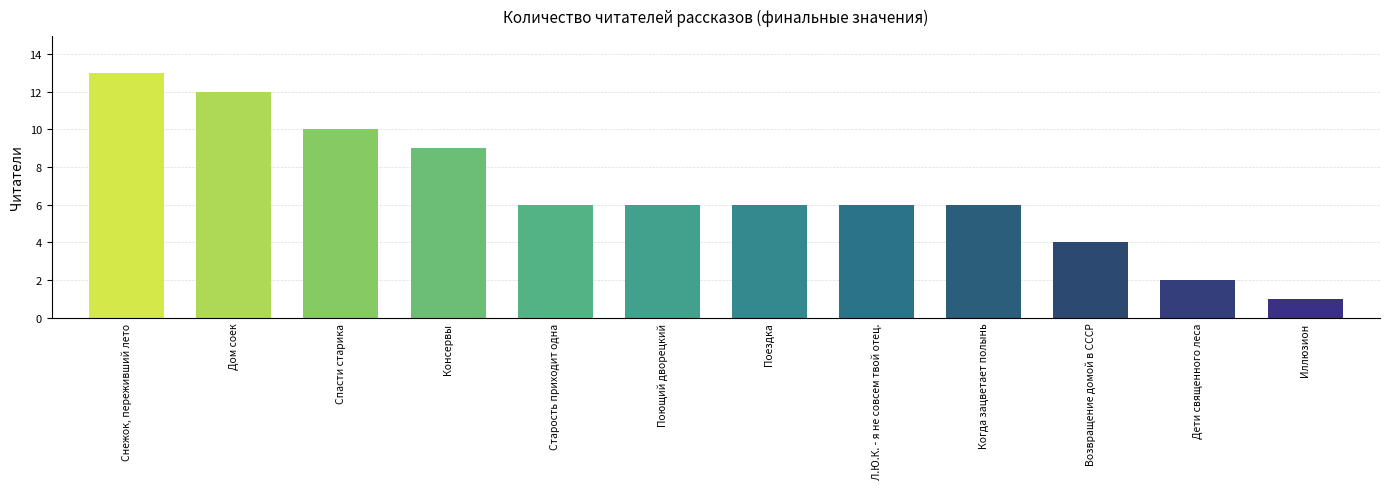

What is the minimum value shown in the chart?

1